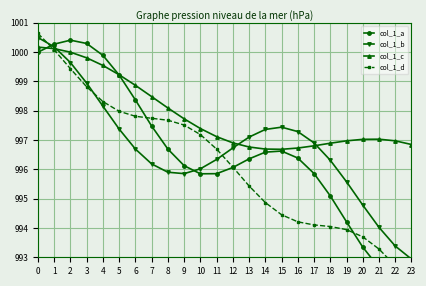

Between which two adjacent categories do col_1_d and col_1_b first intersect?

0 and 1